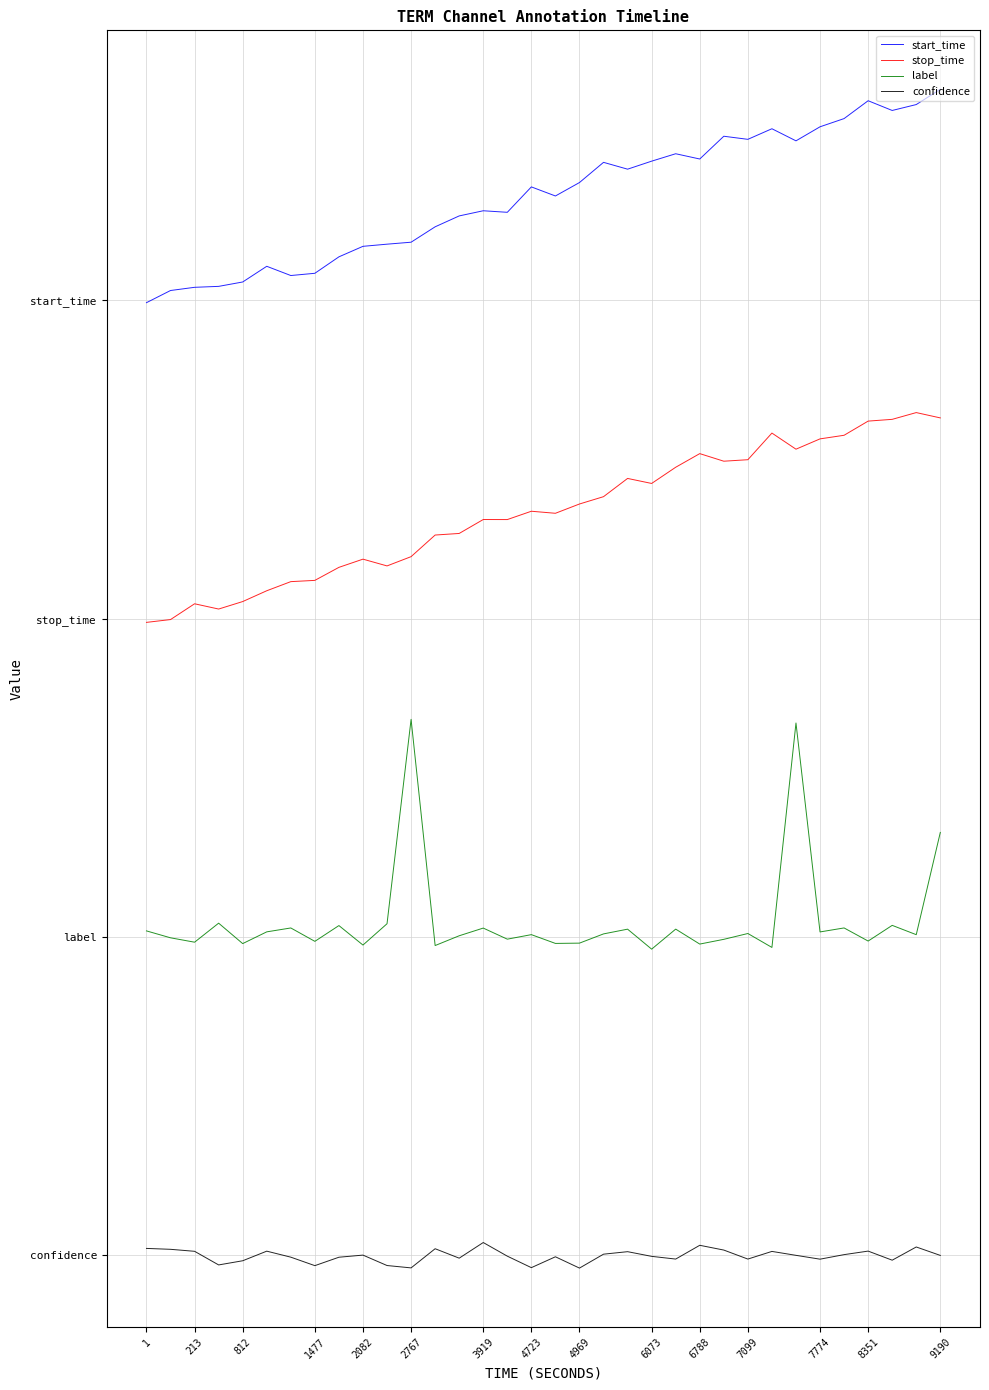

Which series has the largest total across all categories?

start_time